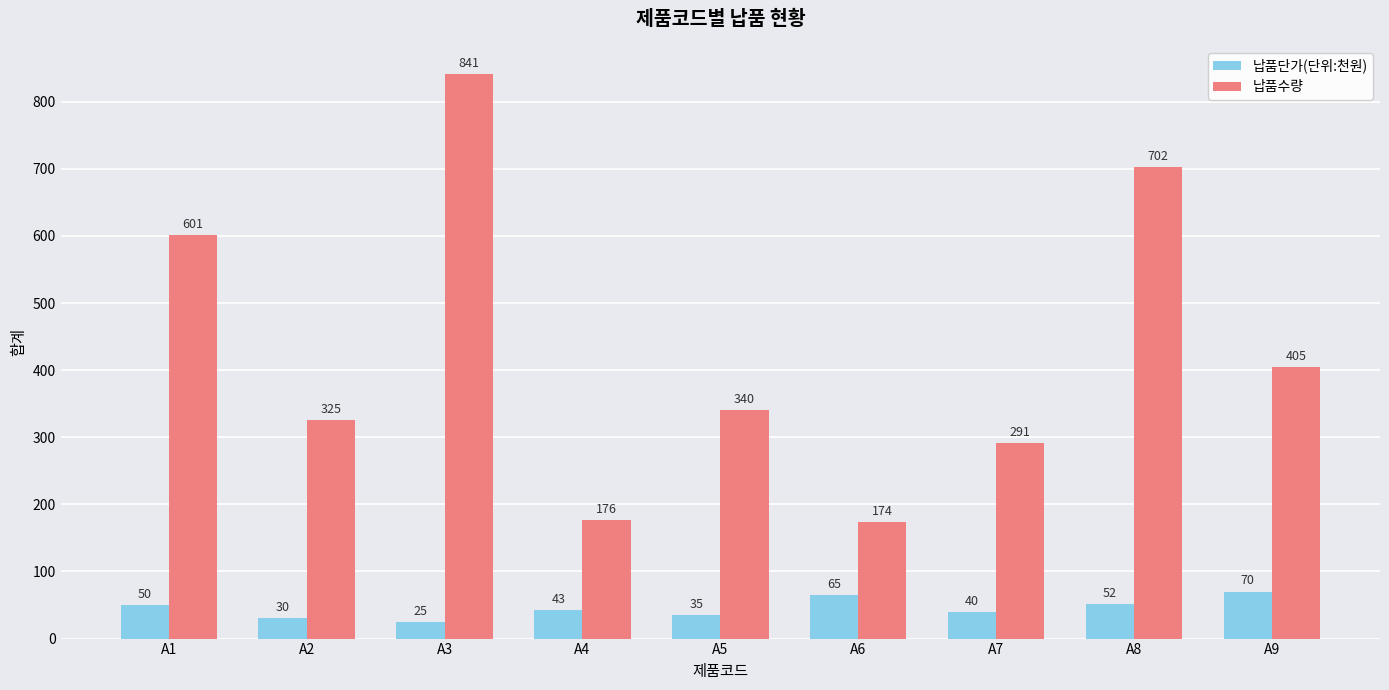

Reading left to right, transcribe all the data shown in this chart.

납품단가(단위:천원): A1=50	A2=30	A3=25	A4=43	A5=35	A6=65	A7=40	A8=52	A9=70
납품수량: A1=601	A2=325	A3=841	A4=176	A5=340	A6=174	A7=291	A8=702	A9=405